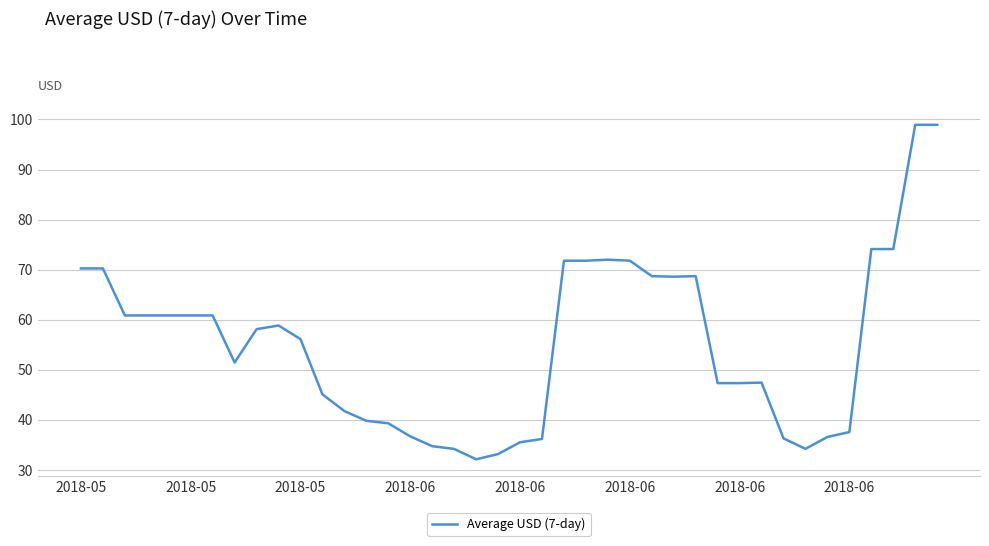

What is the difference between the maximum and minimum values?

66.8